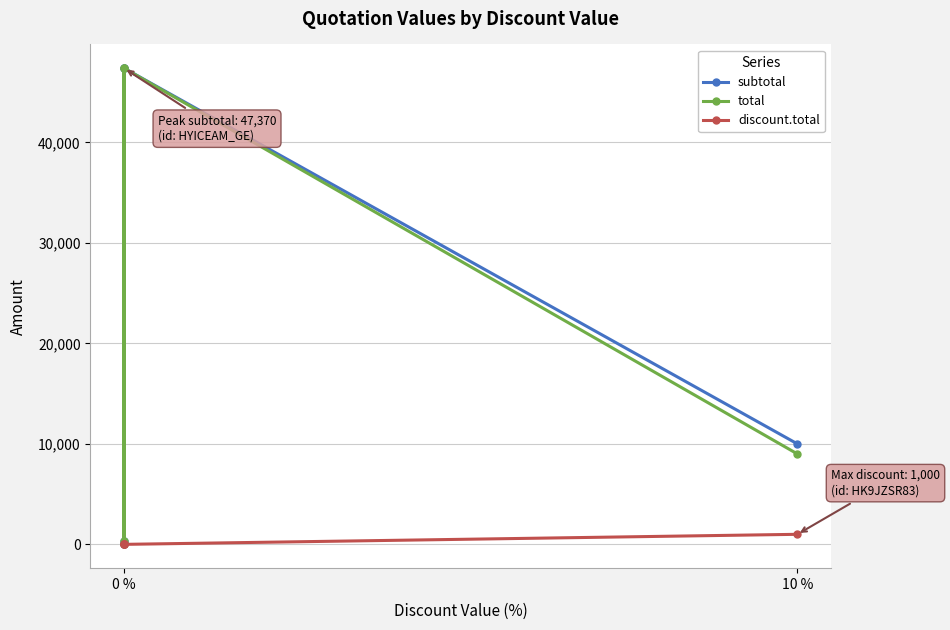

Is it true that subtotal equals 15709.9 at 10 %?

False